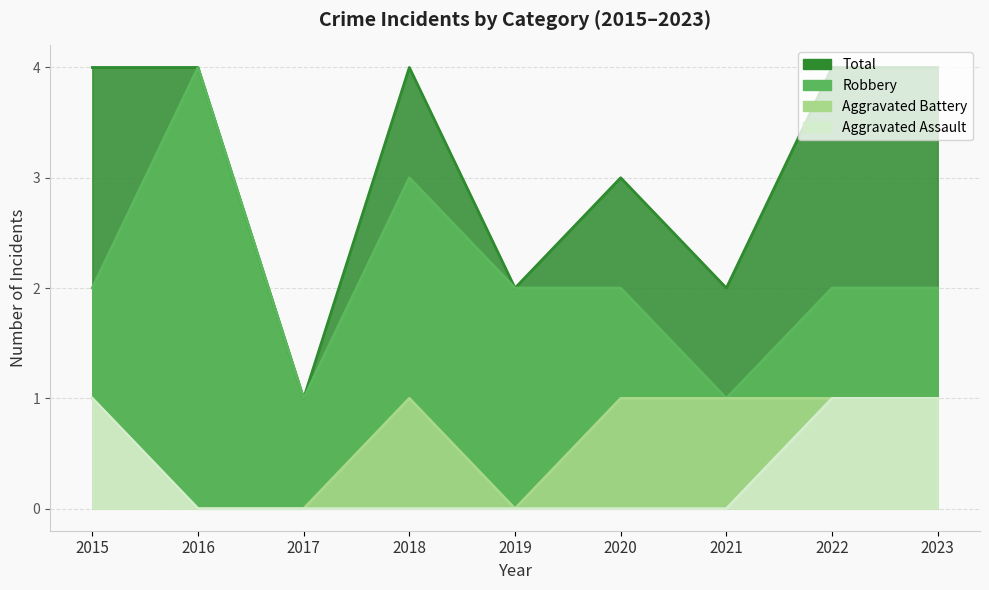

Which series has the largest total across all categories?

Total